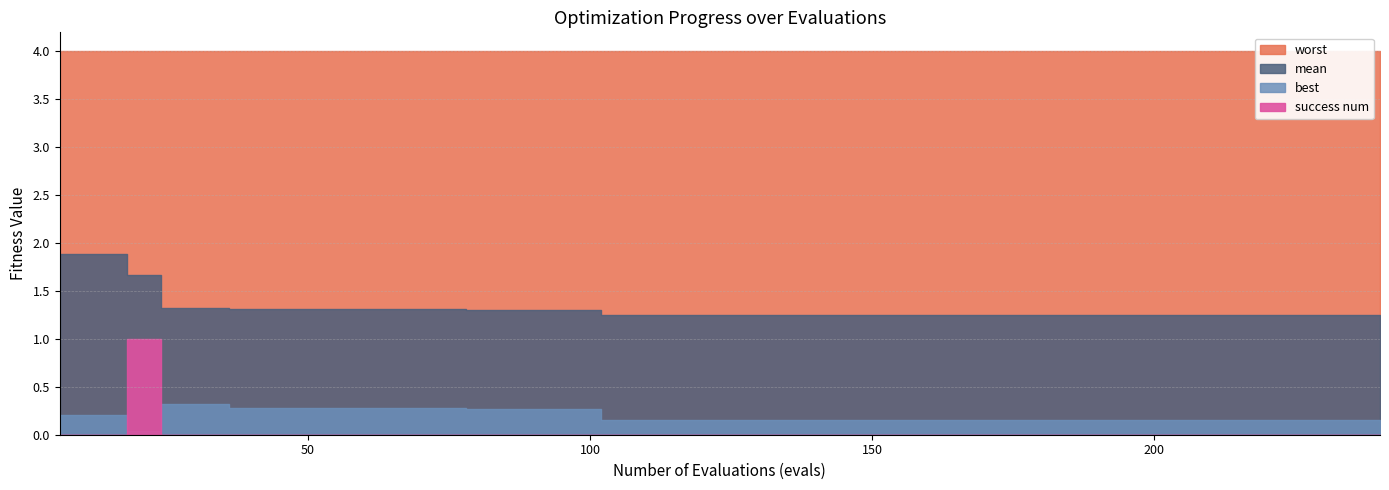

What is the value of the worst point at the 36th from the left?

4.0